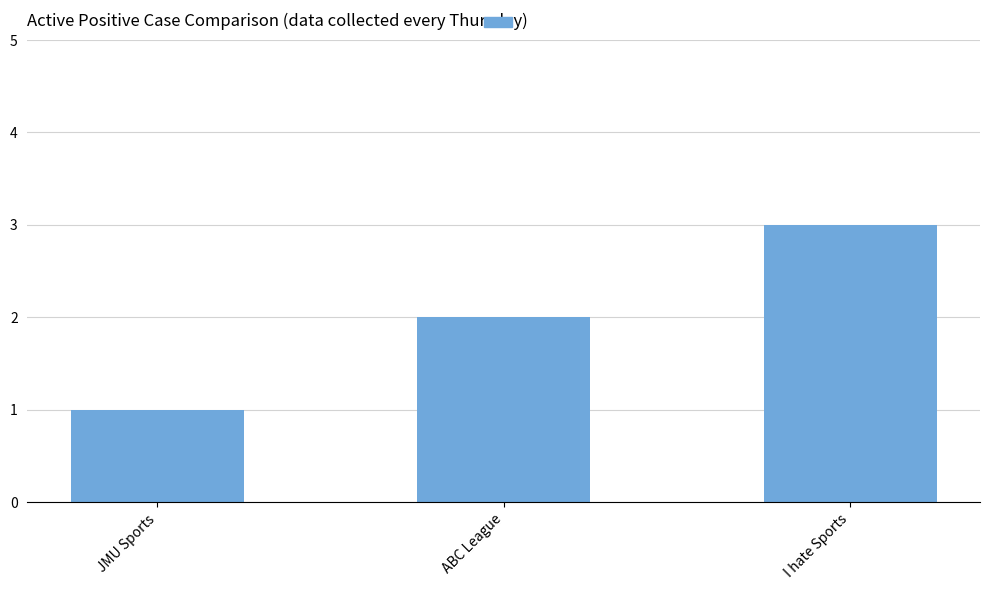

Reading right to left, what are all the values shown in this chart?

I hate Sports=3	ABC League=2	JMU Sports=1